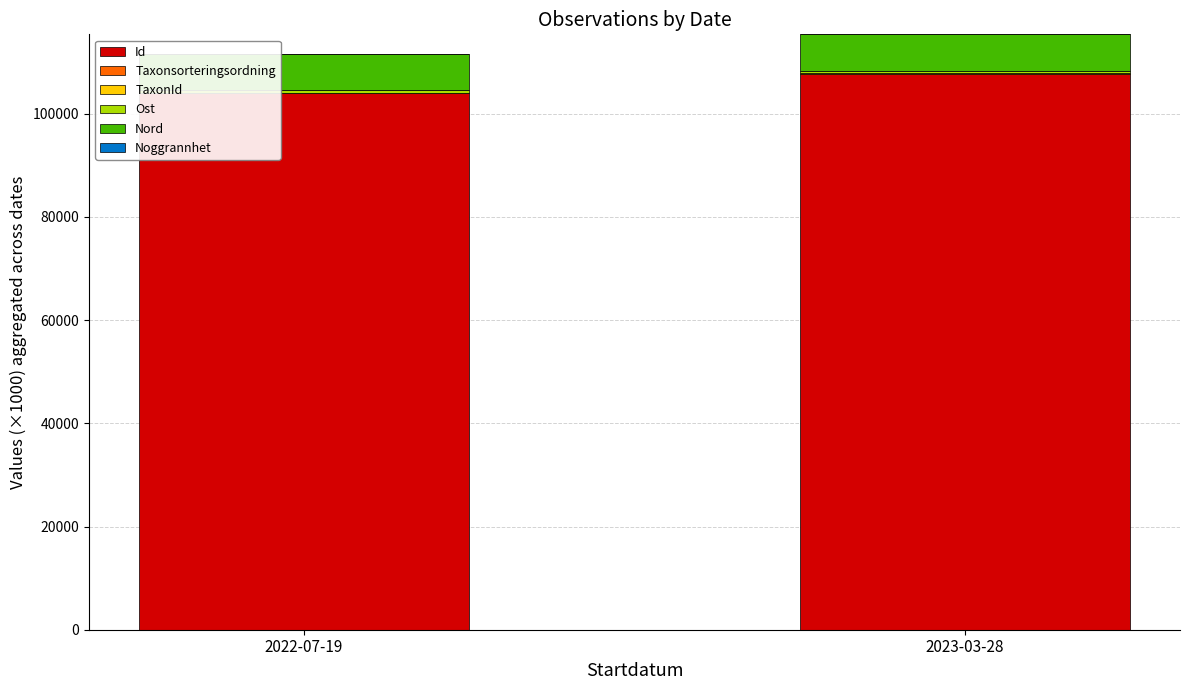

The value of Id at 2022-07-19 is 23271.2. True or false?

False